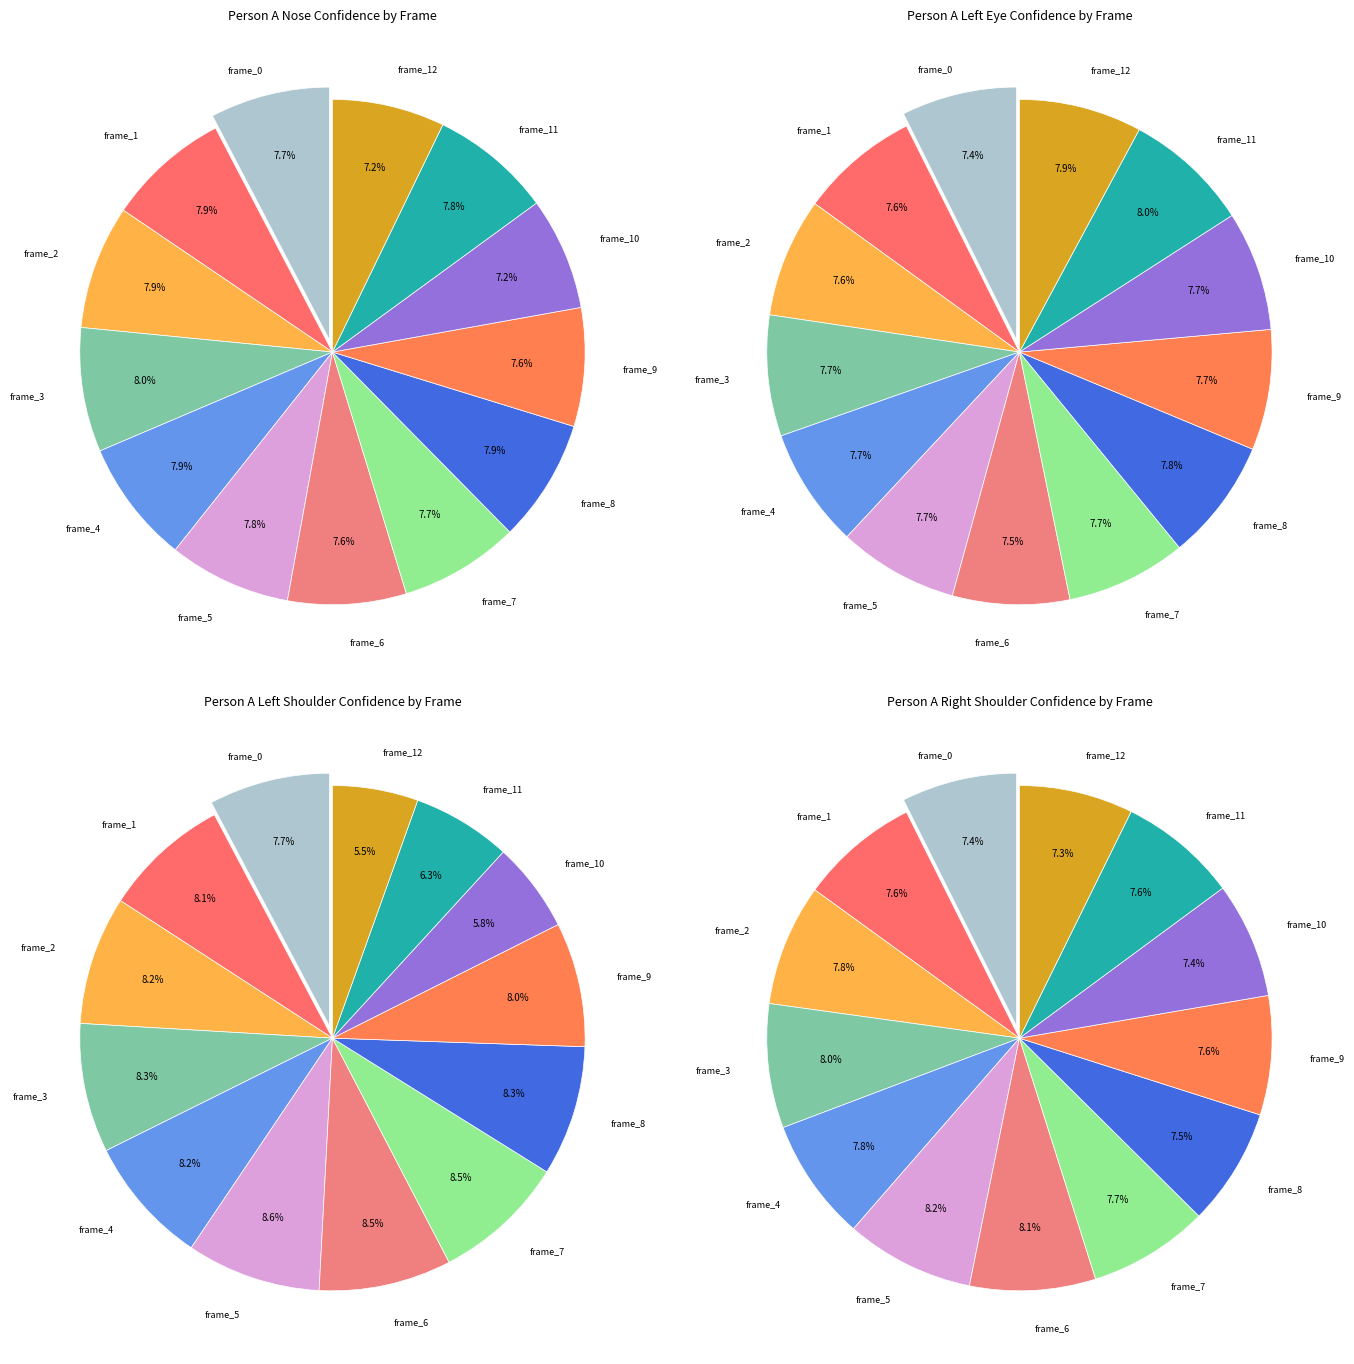

Combined, do frame_6 and frame_1 account for over 50%?

No